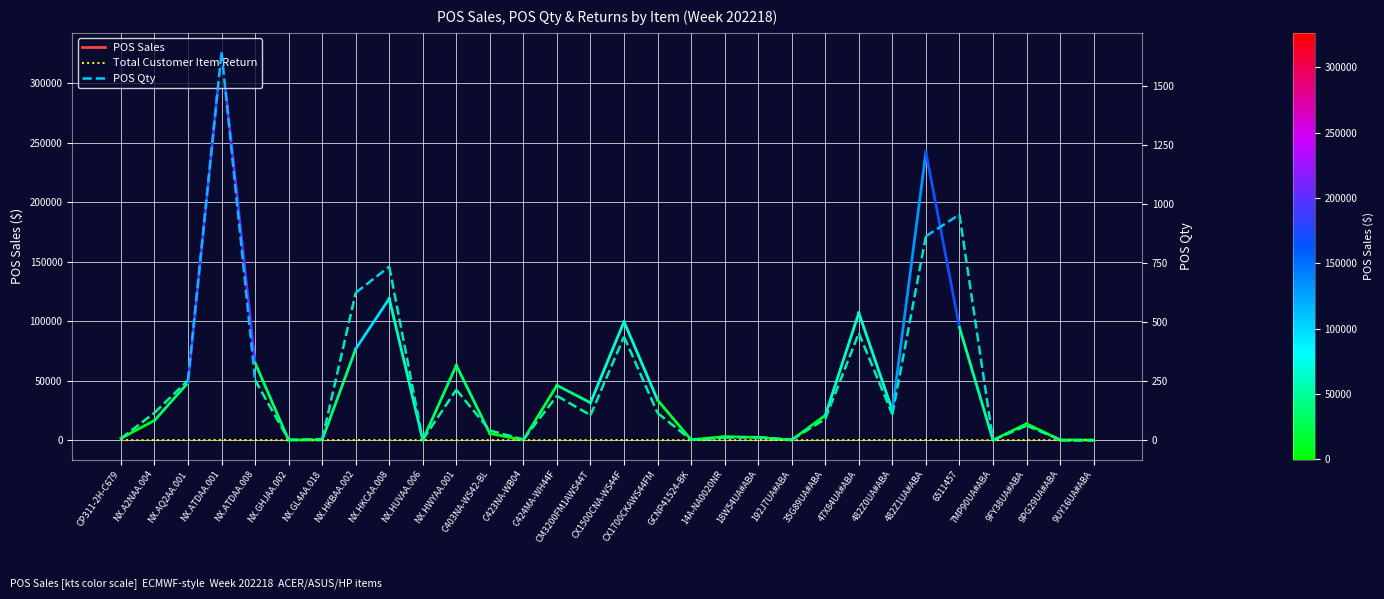

The value at 14A-NA0020NR is 0. True or false?

True